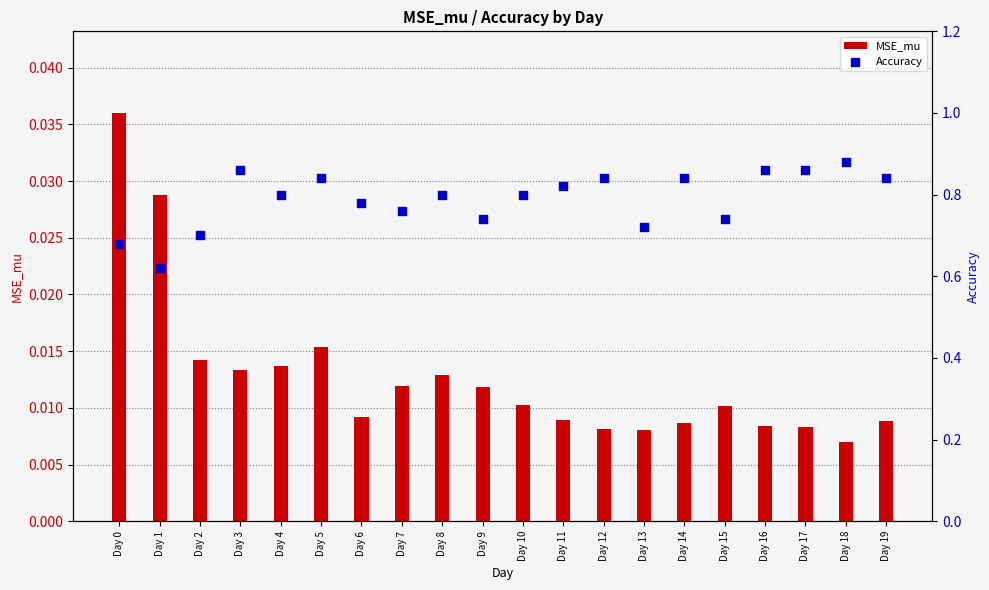

Which series contains the lowest Y value?

MSE_mu